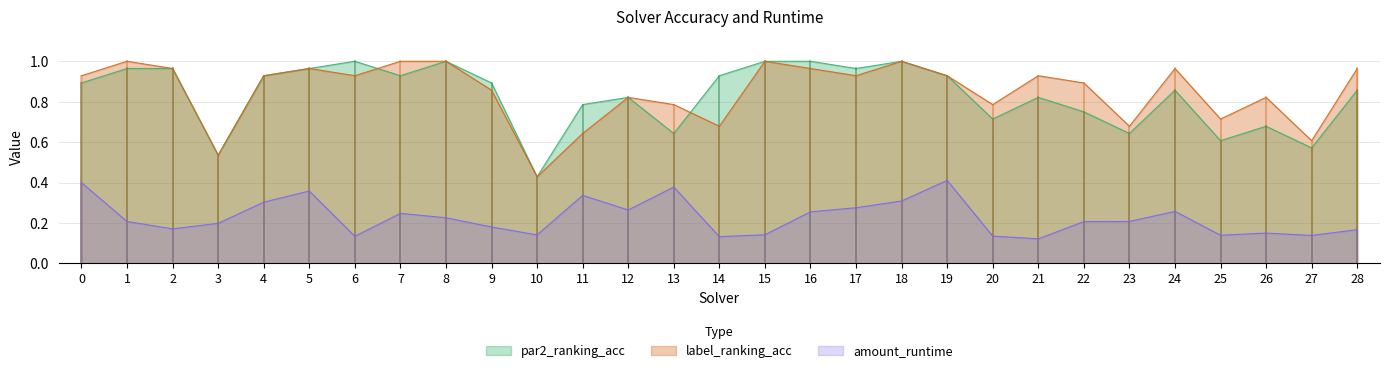

What is the total value across all series at 10?

1.0